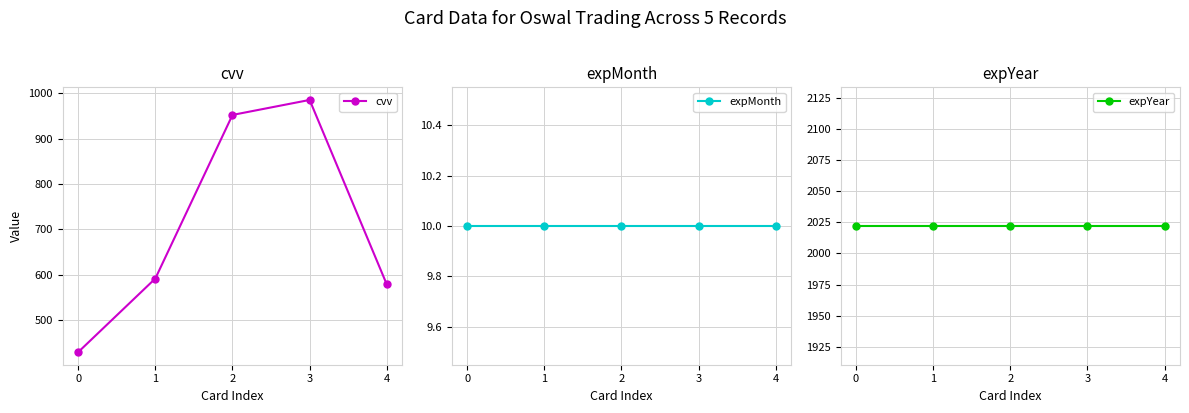

What is the value of the expMonth point at the 5th from the left?

10